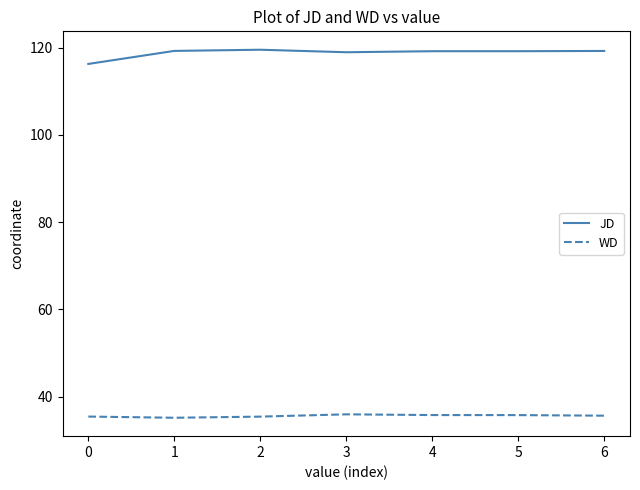

Which series has the largest total across all categories?

JD